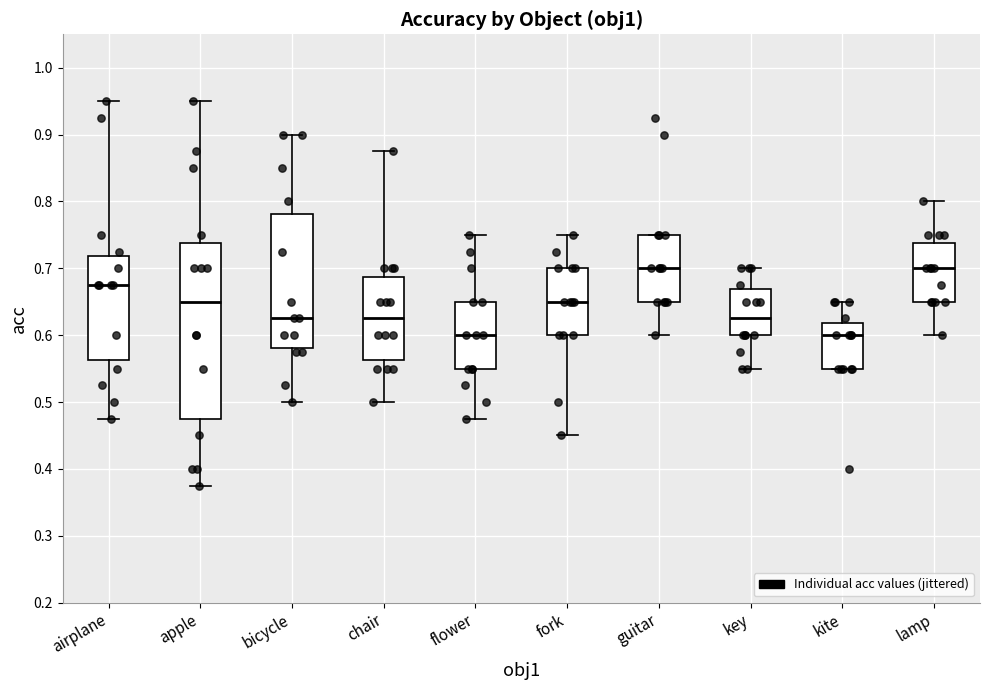

Reading left to right, read every box against the y-axis: the position of its median line, the range the box covers, and the ends of its whiskers. The values are not printed on the chart, so give them approximately, as read against the axis.

airplane: median 0.68, box 0.56 to 0.72, whiskers 0.48 to 0.95
apple: median 0.65, box 0.48 to 0.74, whiskers 0.38 to 0.95
bicycle: median 0.63, box 0.58 to 0.78, whiskers 0.50 to 0.90
chair: median 0.63, box 0.56 to 0.69, whiskers 0.50 to 0.88
flower: median 0.60, box 0.55 to 0.65, whiskers 0.48 to 0.75
fork: median 0.65, box 0.60 to 0.70, whiskers 0.45 to 0.75
guitar: median 0.70, box 0.65 to 0.75, whiskers 0.60 to 0.75
key: median 0.63, box 0.60 to 0.67, whiskers 0.55 to 0.70
kite: median 0.60, box 0.55 to 0.62, whiskers 0.55 to 0.65
lamp: median 0.70, box 0.65 to 0.74, whiskers 0.60 to 0.80